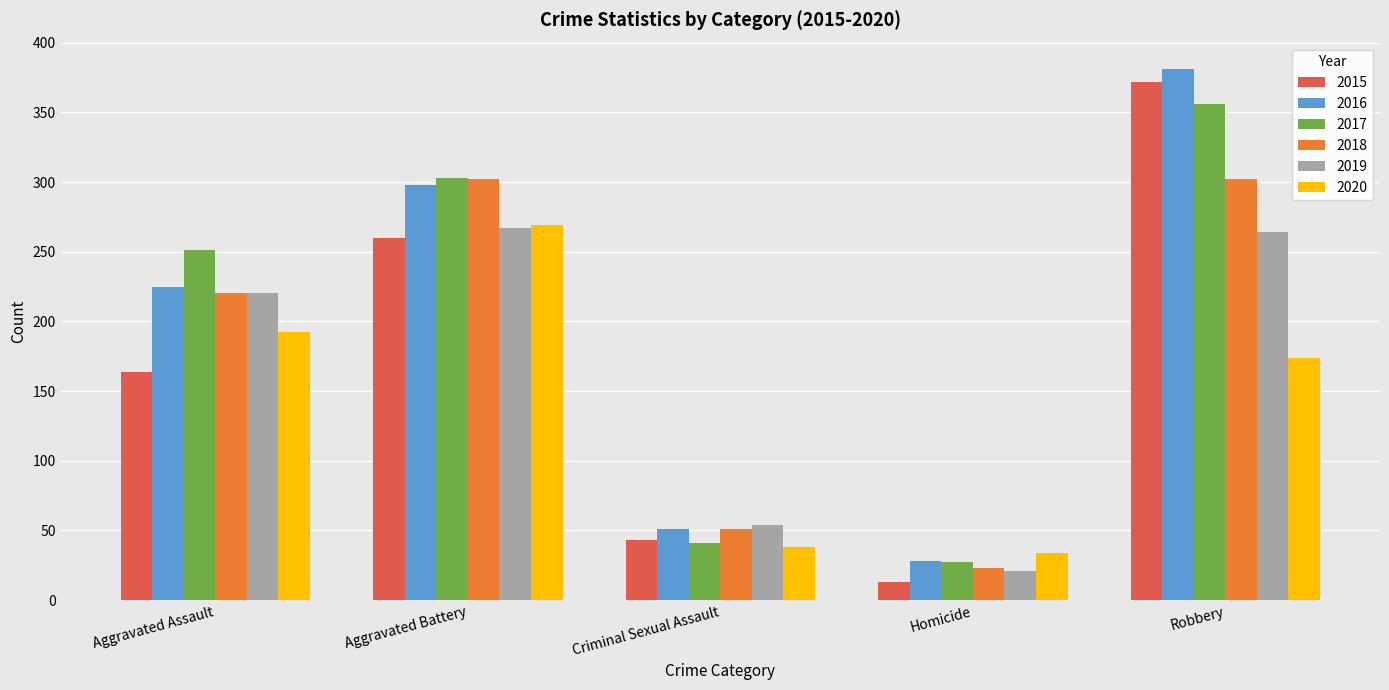

At how many categories does at least one series exceed 177?

3